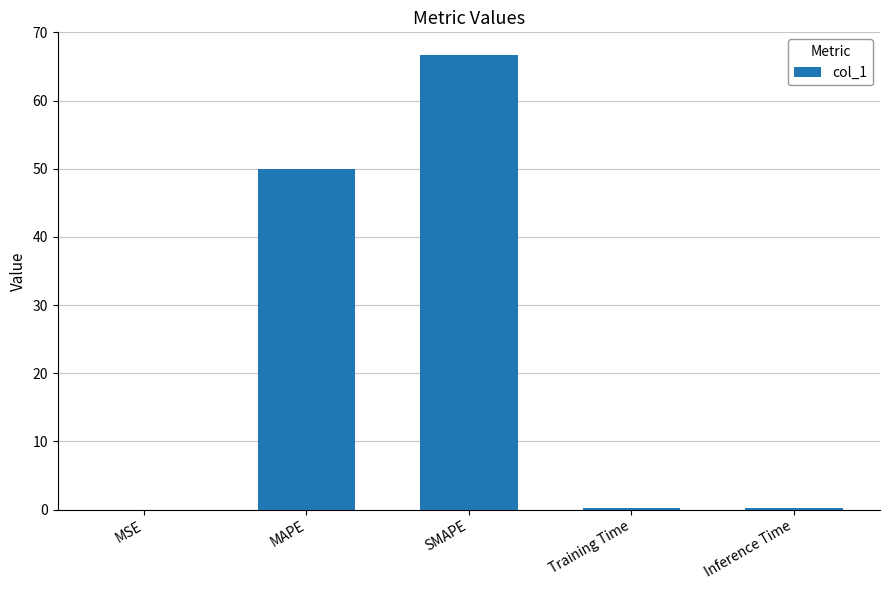

The value at SMAPE is 93.1. True or false?

False